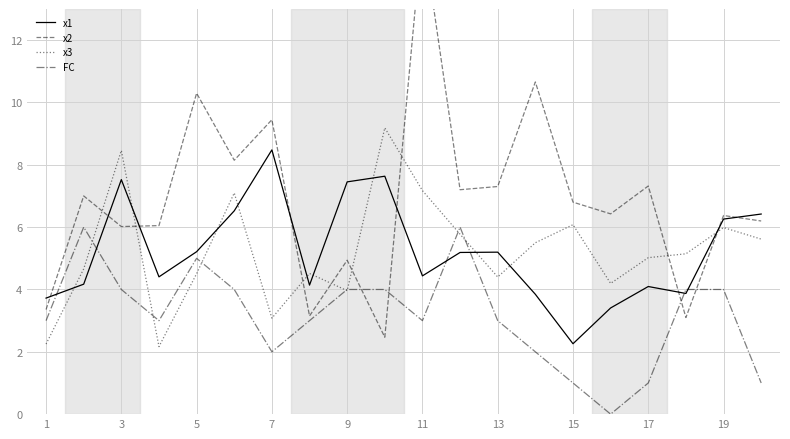

True or false: FC and x1 intersect in this chart.

True